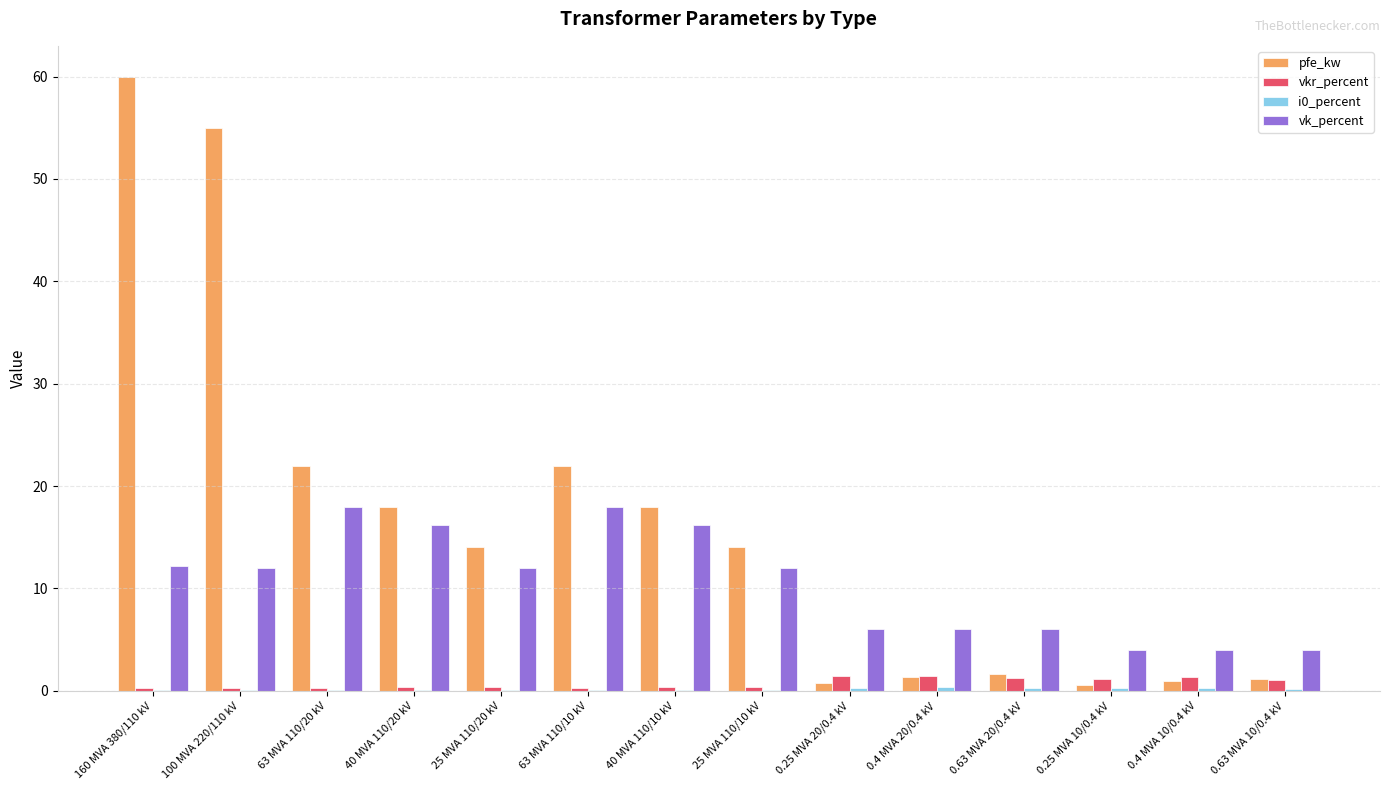

Which series has the largest total across all categories?

pfe_kw